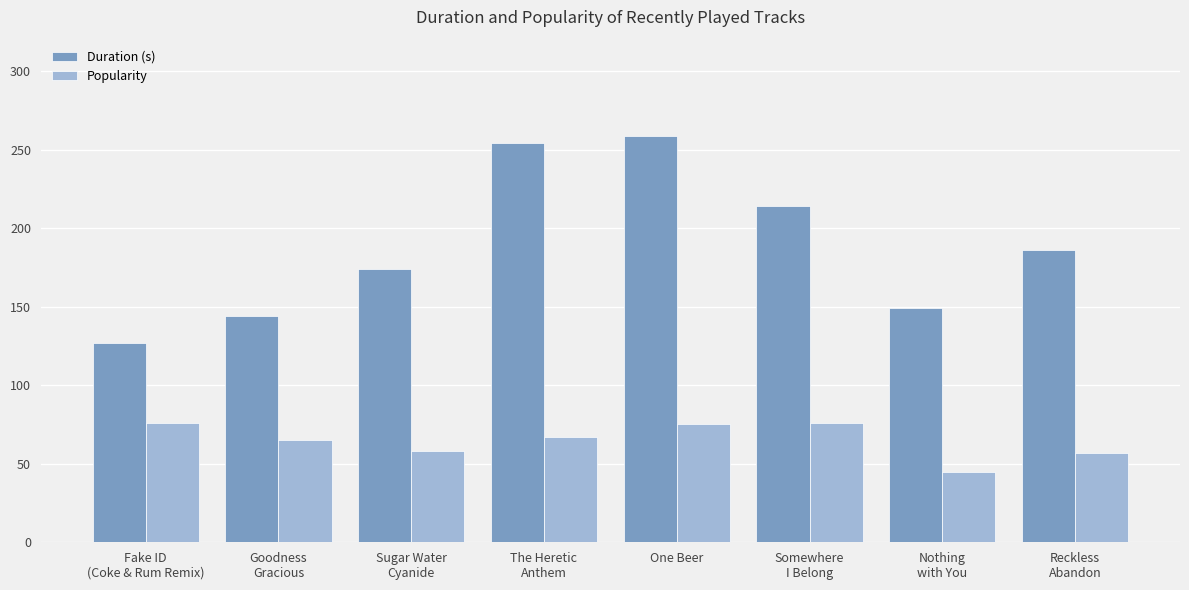

Which series has the widest spread of values?

Duration (s)